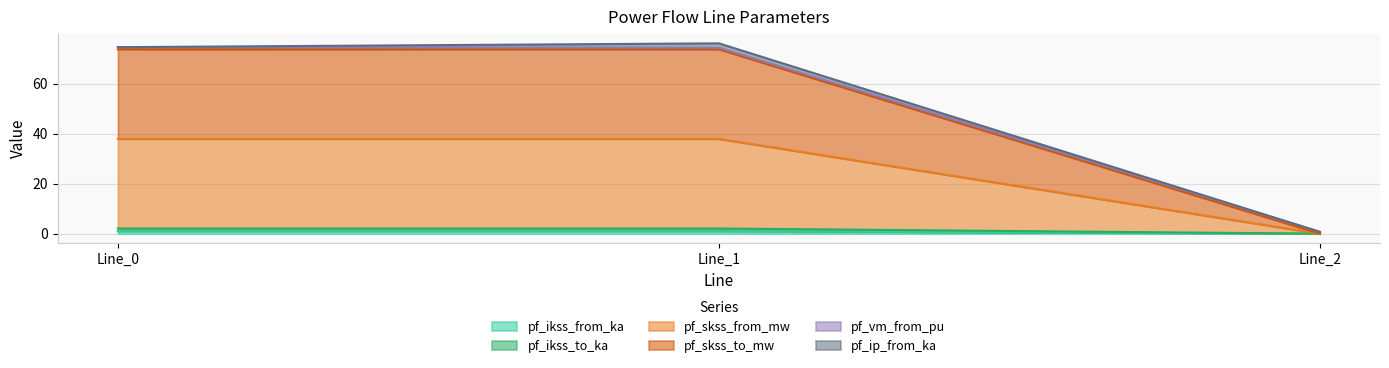

What is the average value of the pf_ikss_to_ka series?

0.7